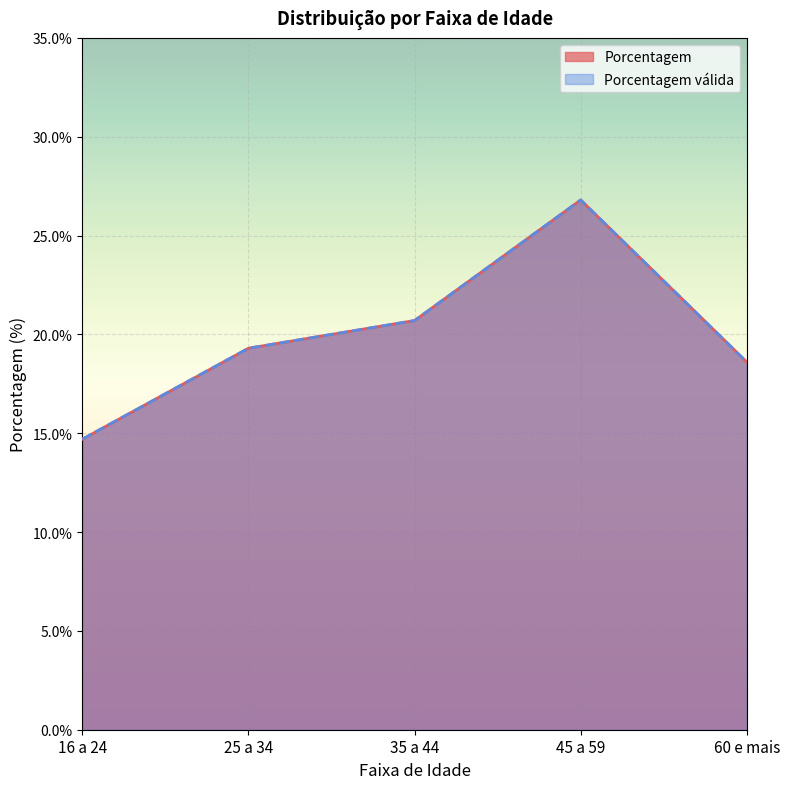

True or false: Porcentagem válida and Porcentagem cross at least once.

False